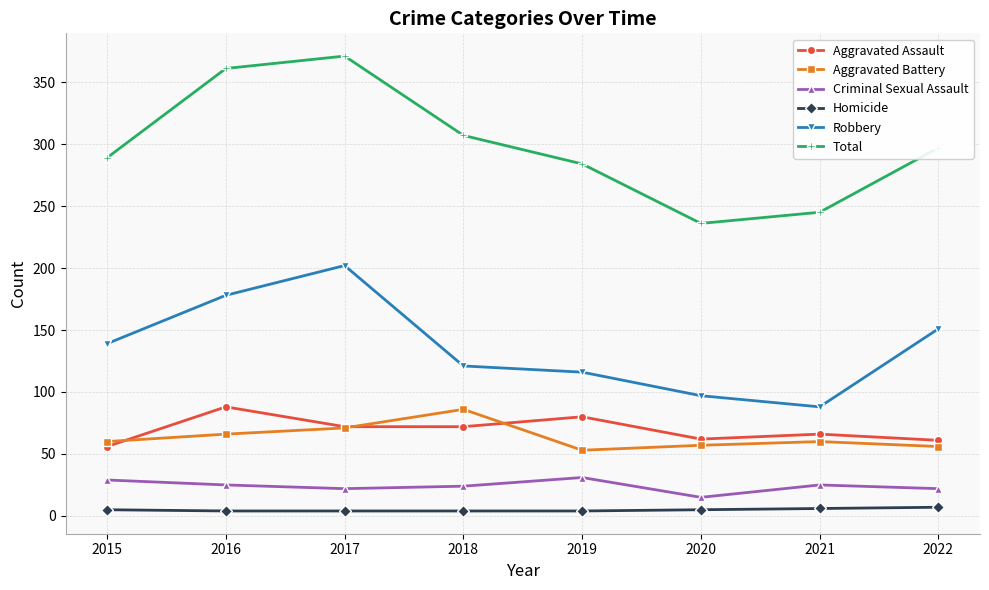

What is the difference between the Aggravated Assault values at 2016 and 2019?

8